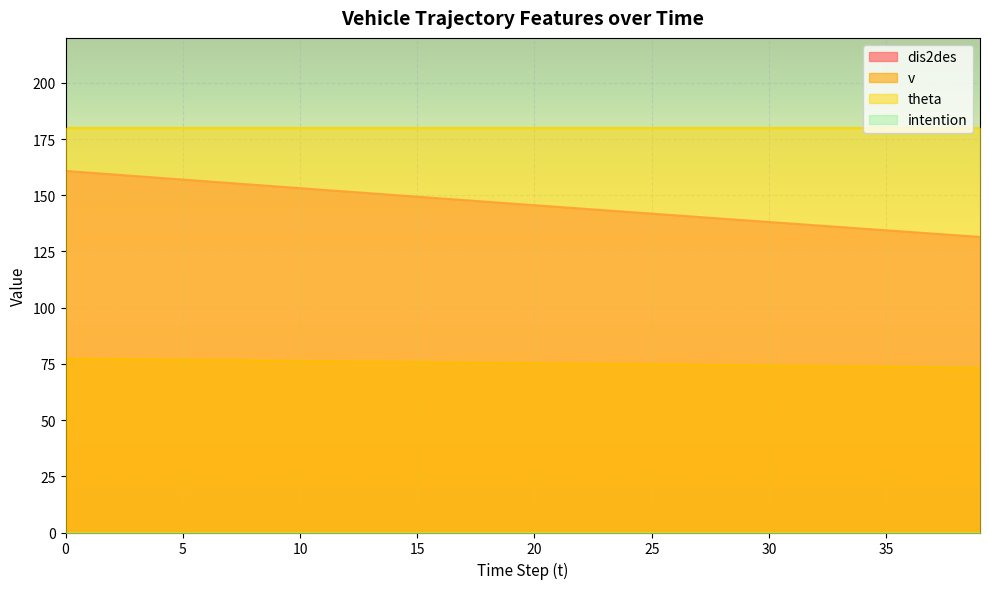

True or false: theta and v cross at least once.

False